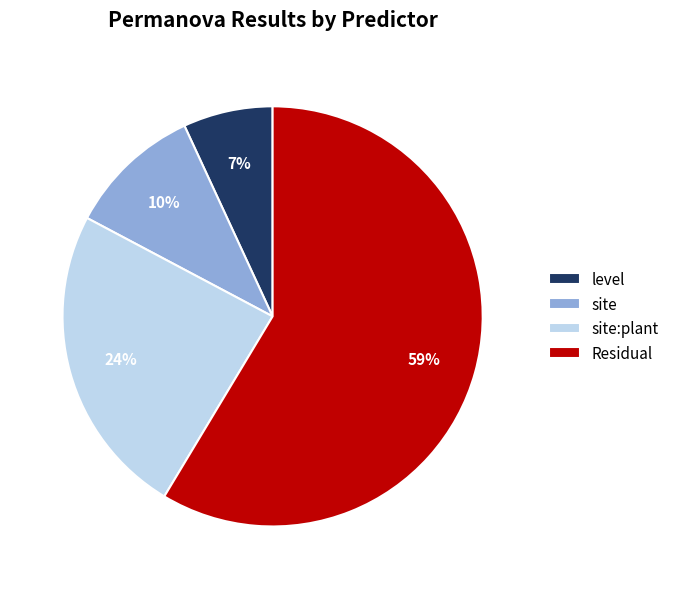

To the nearest percent, what percentage of the pie is site?

10%